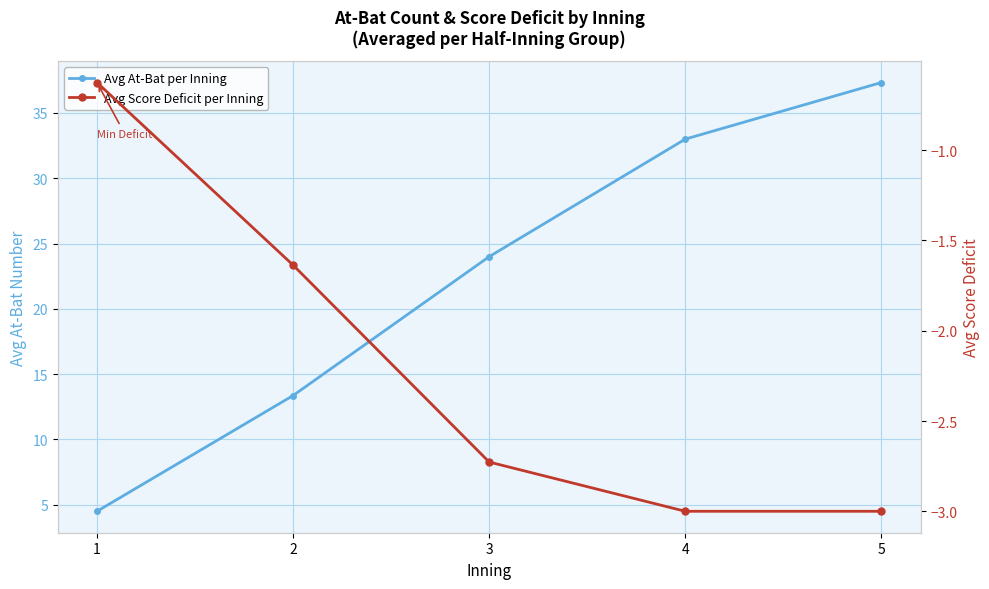

How many data points does each series have?

5